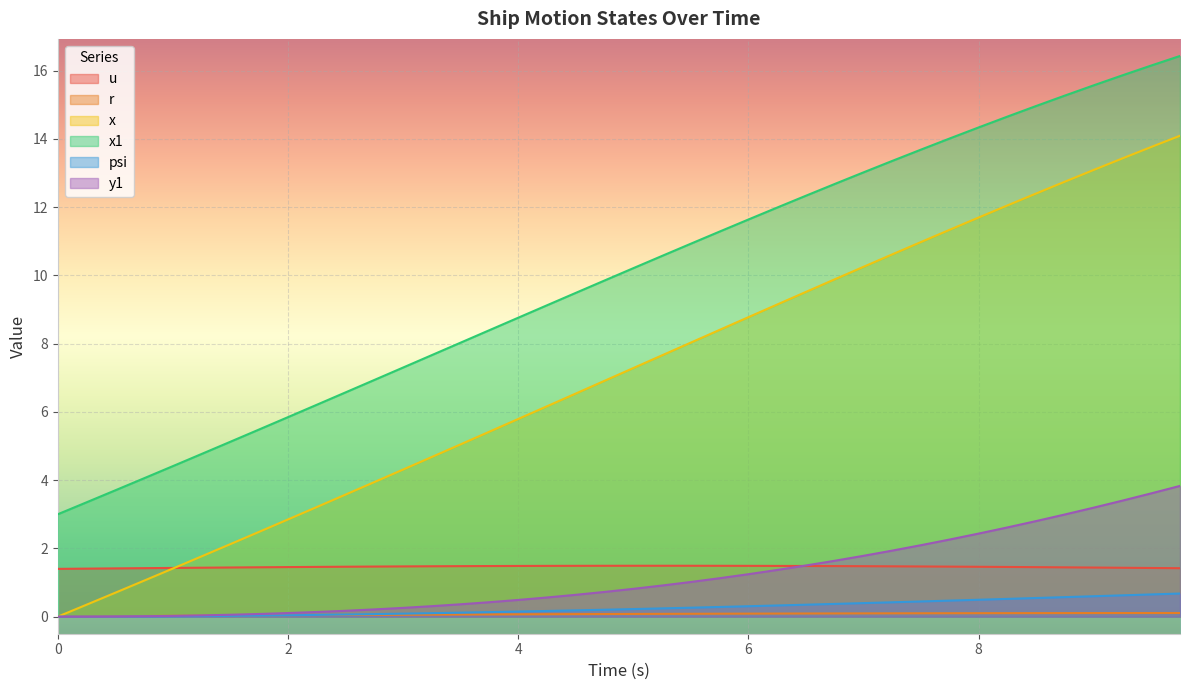

What is the value of the x1 point at the 36th from the left?

15.3